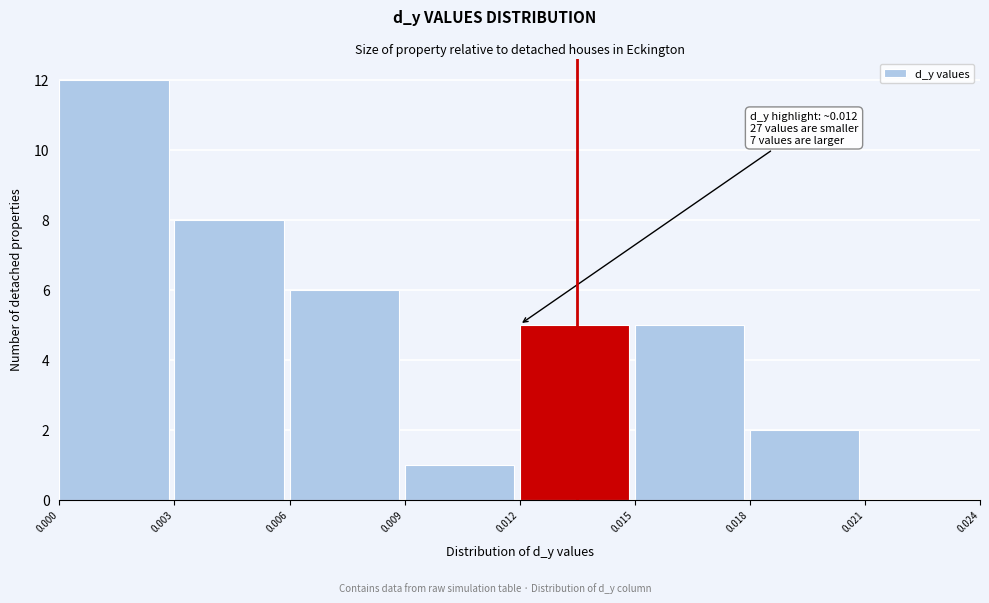

Over which range of the x-axis is the bar tallest?

0.000 to 0.003